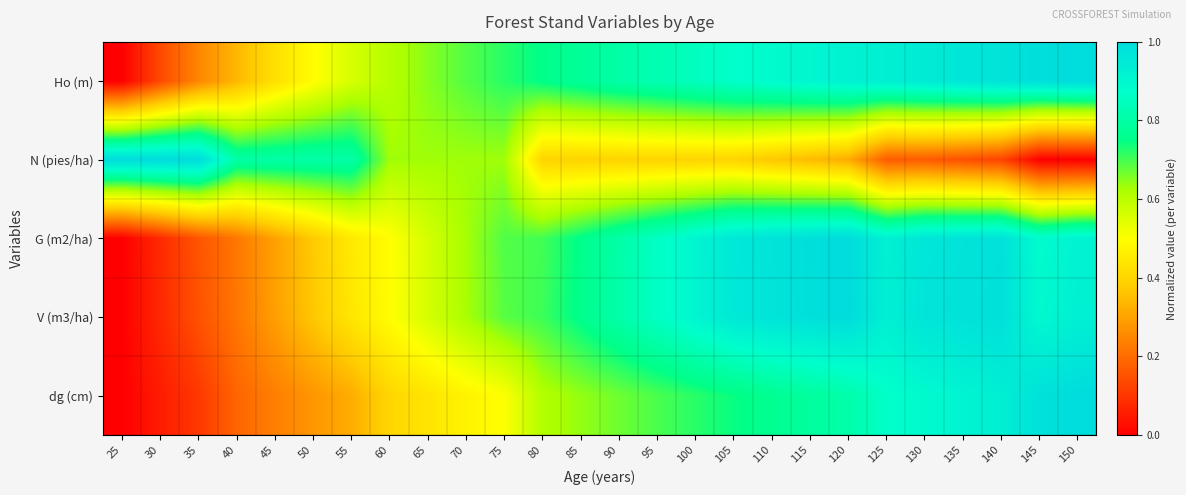

Between 55 and 65, which is larger?

65